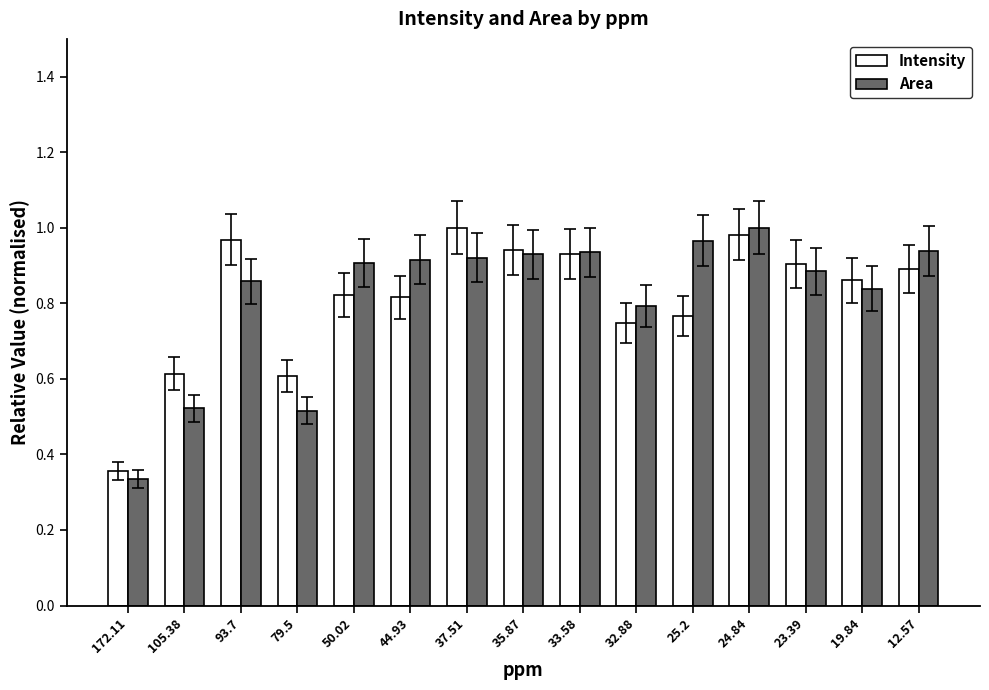

What is the label of the 12th bar from the right?

79.5